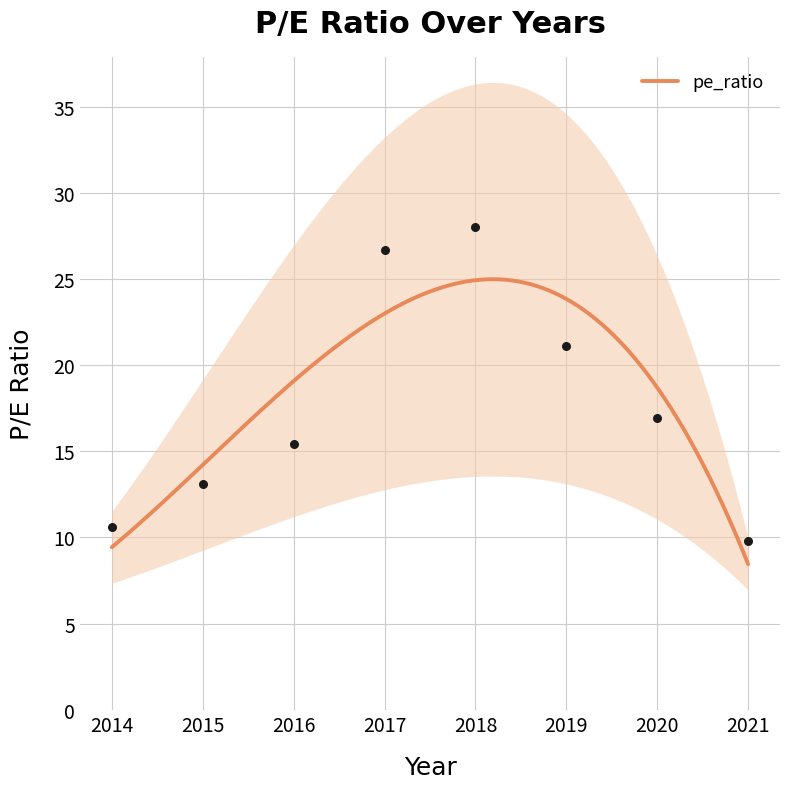

What is the change in value from 2015 to 2018?

+14.9